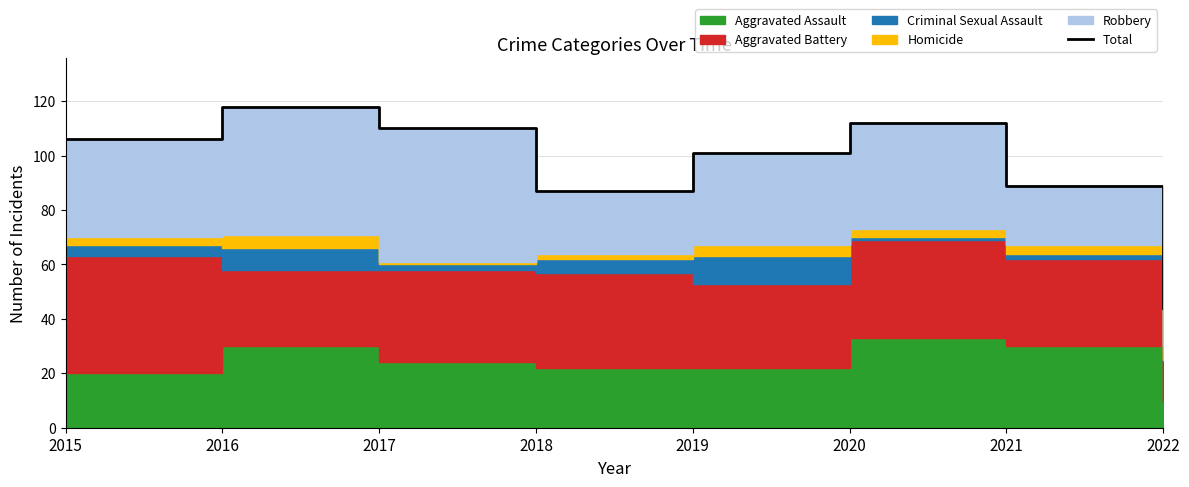

What is the maximum value shown in the chart?

118